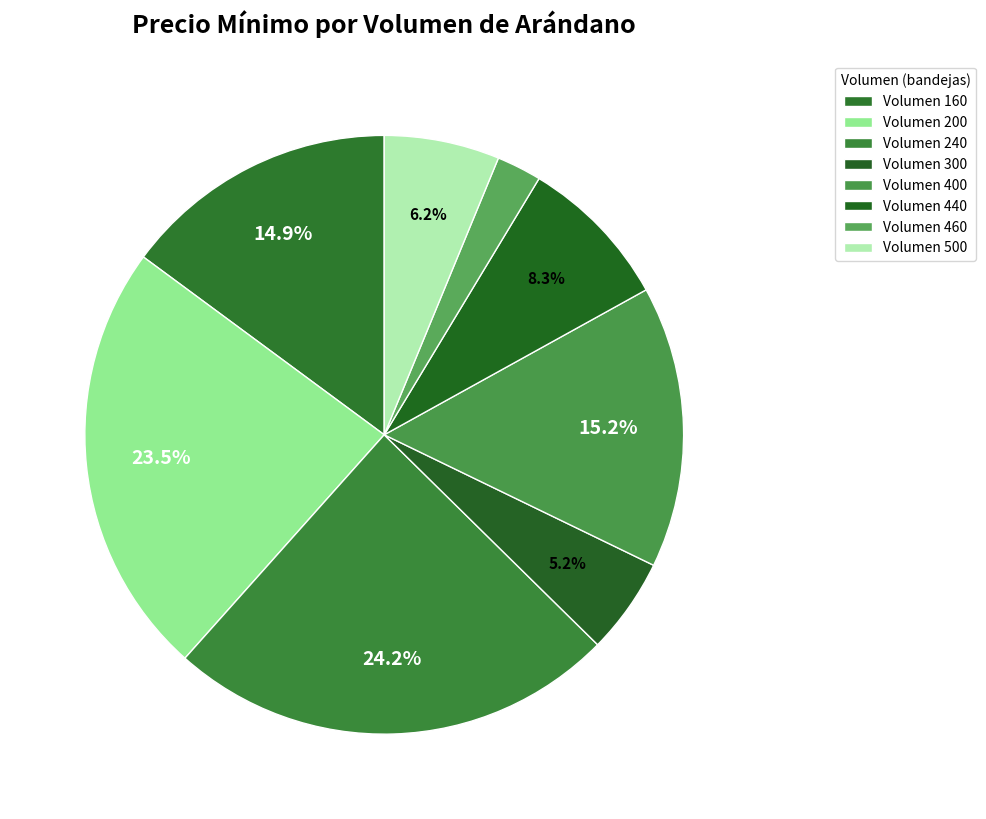

How many segments does this pie chart have?

8